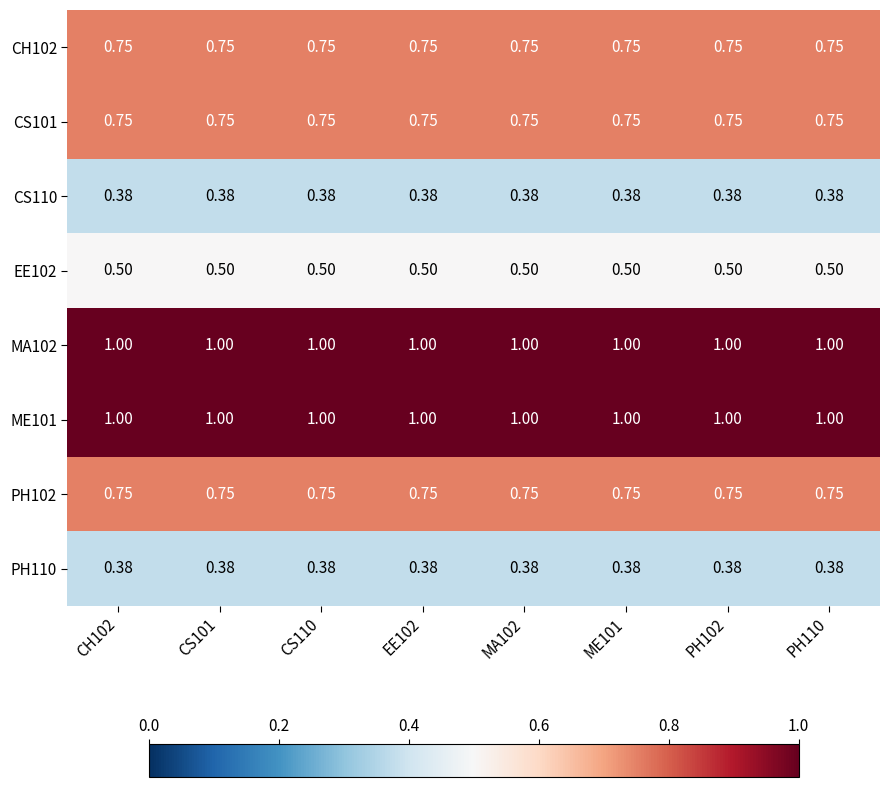

Is the value of CH102 at ME101 greater than the value of EE102 at CS101?

Yes